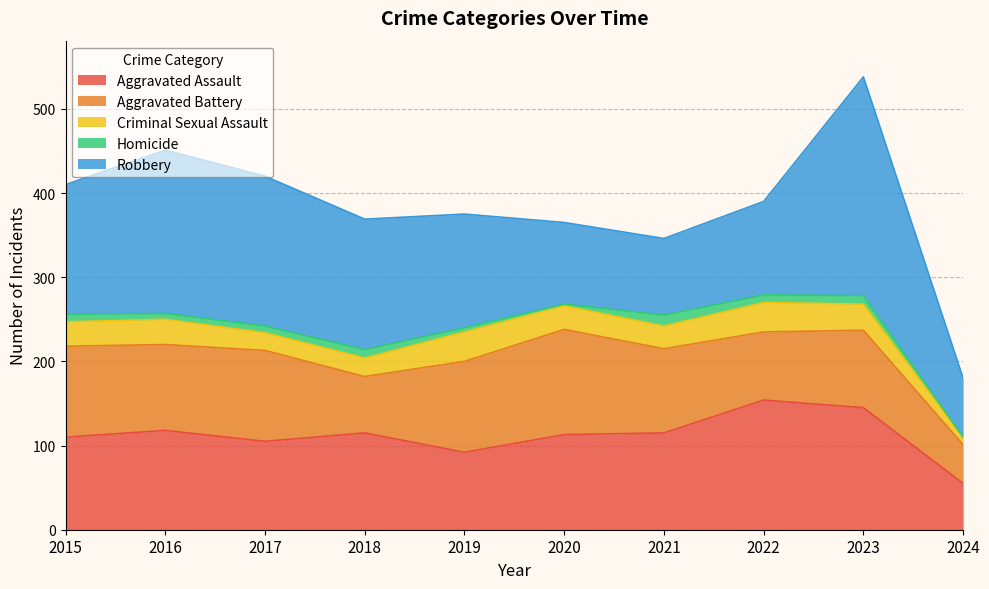

How many categories are shown in the chart?

10